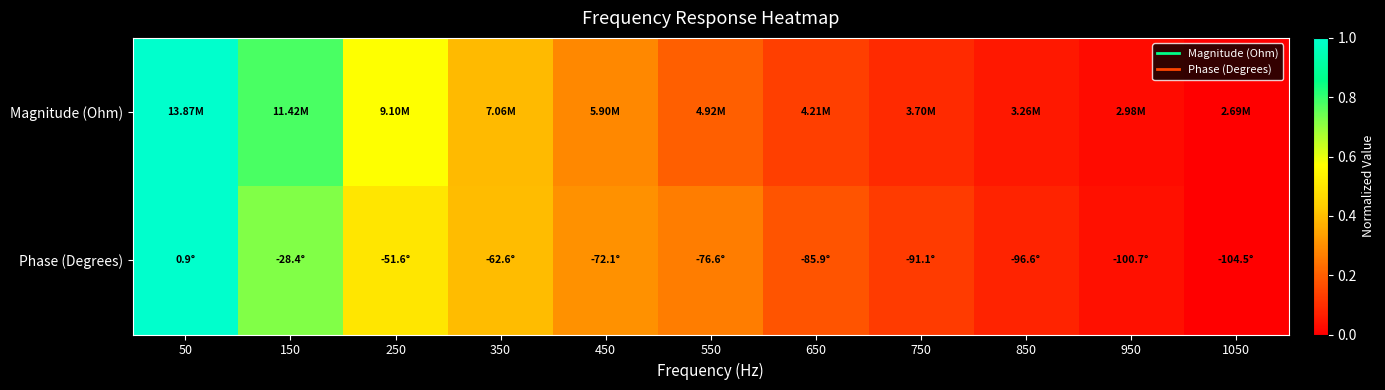

At which category is the sum across all series the highest?

50